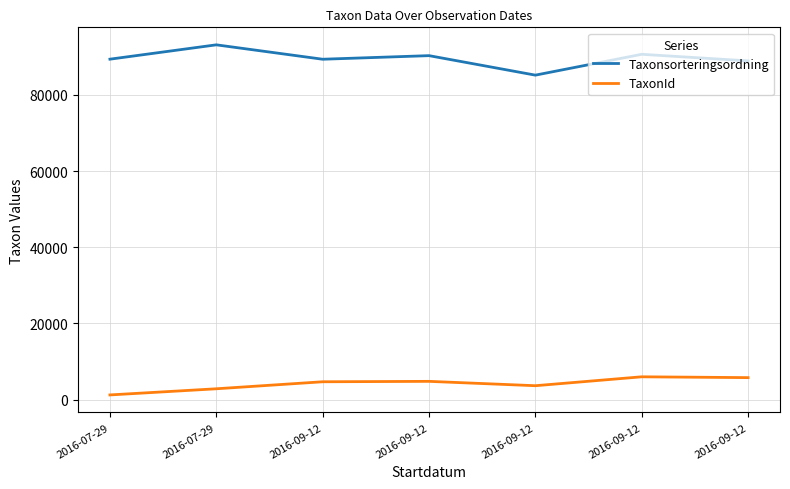

Reading left to right, transcribe all the data shown in this chart.

Taxonsorteringsordning: 89392	93158	89376	90319	85198	90674	88943
TaxonId: 1202	2818	4660	4769	3624	5964	5747